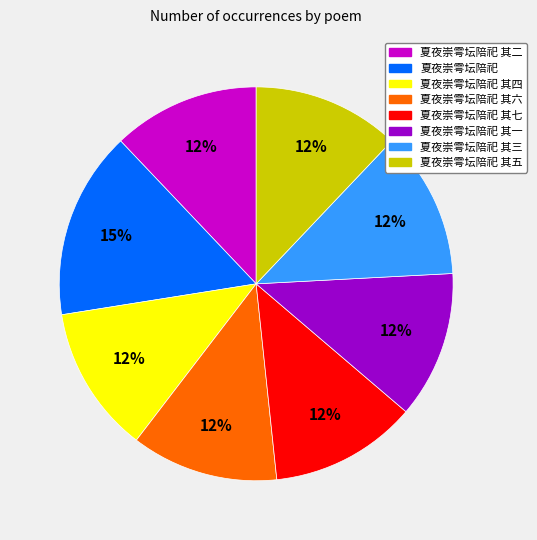

Approximately how many times larger is the value at 夏夜崇雩坛陪祀 其四 compared to 夏夜崇雩坛陪祀 其六?

1.0